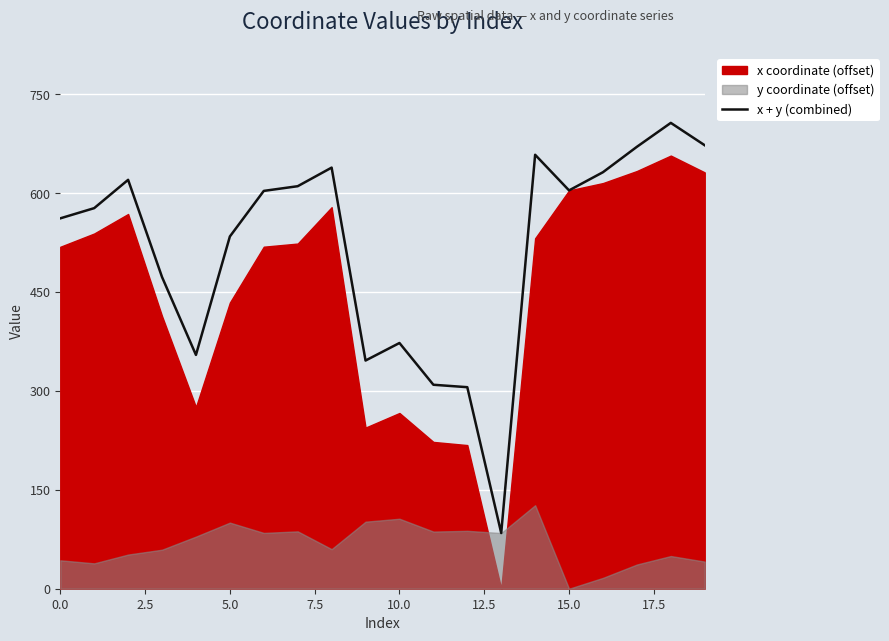

What is the lowest value of the x + y (combined) series?

84.5